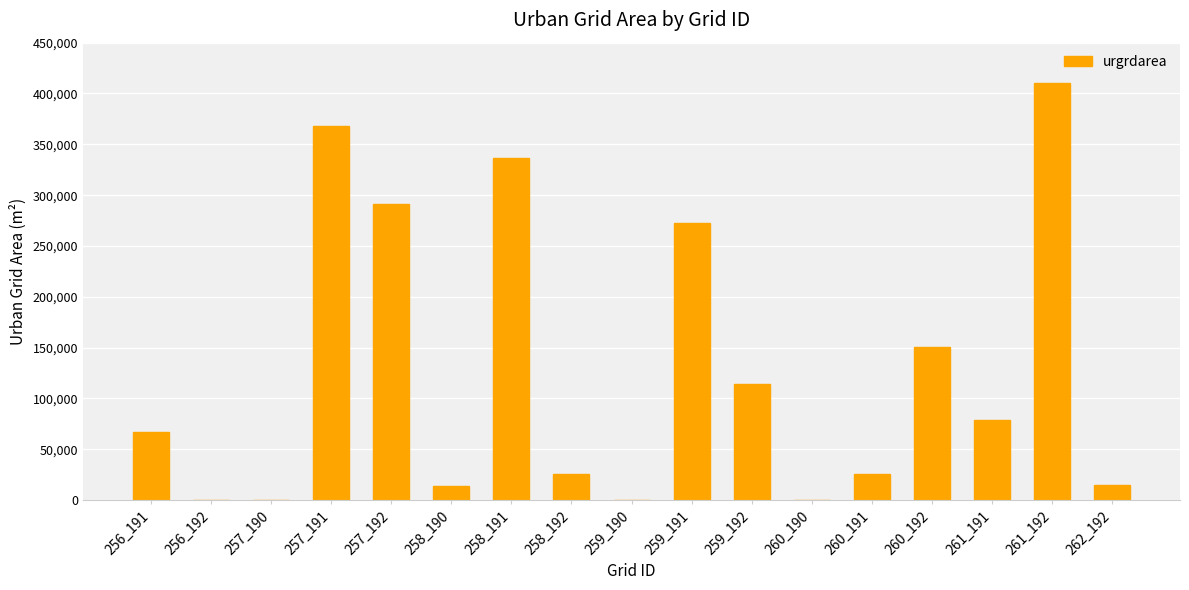

Between 259_191 and 258_190, which is larger?

259_191